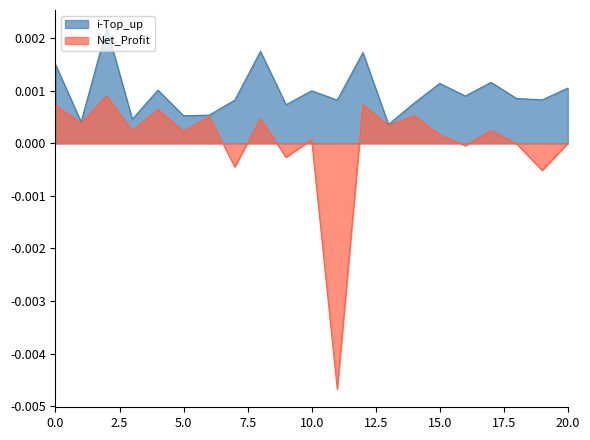

True or false: i-Top_up and Net_Profit cross at least once.

False